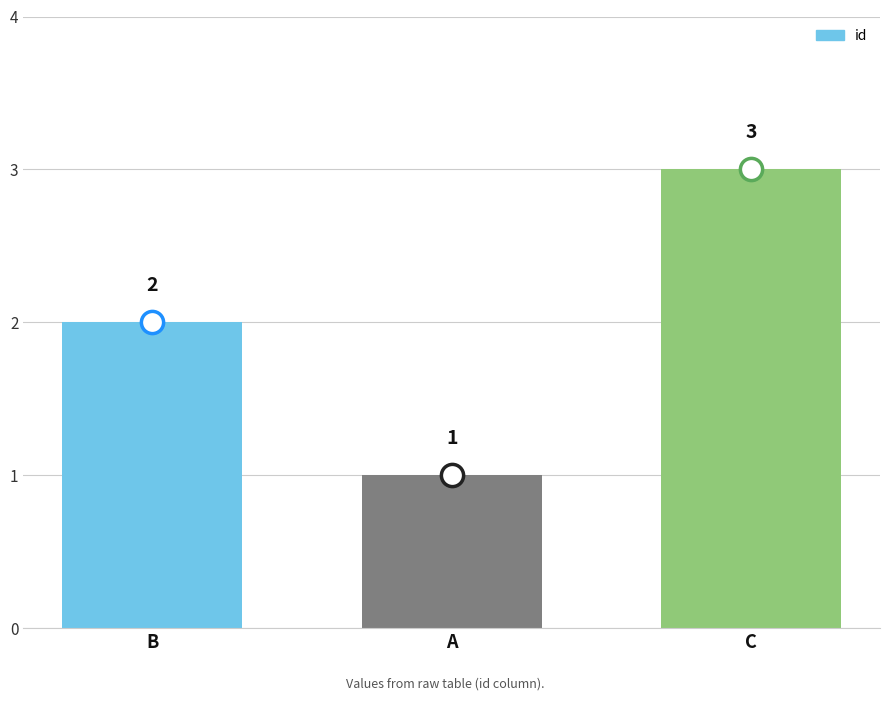

True or false: the data shows 4 at C.

False